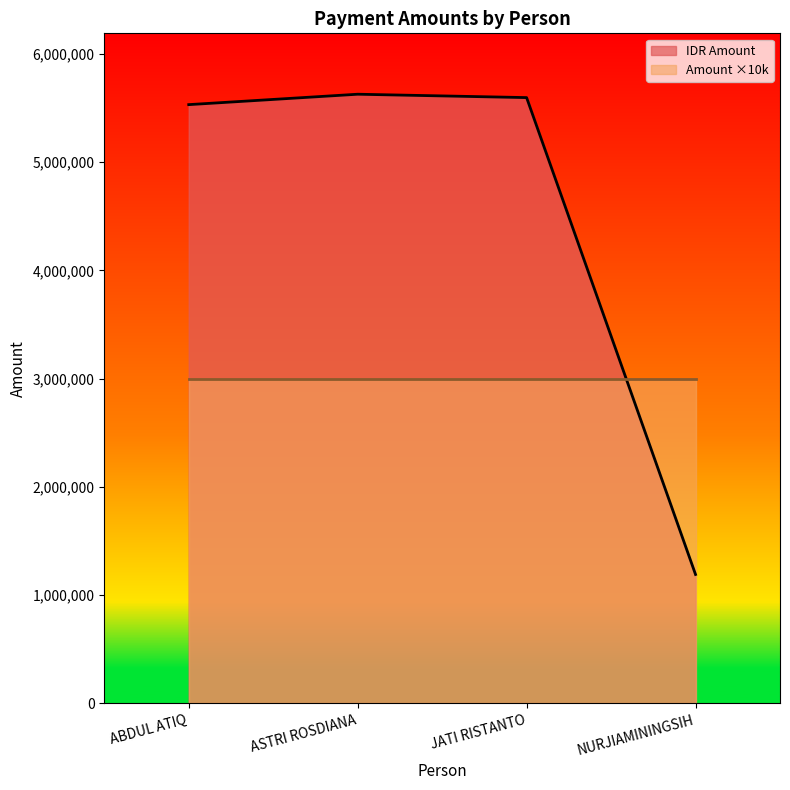

What is the label of the 2nd point from the left?

ASTRI ROSDIANA